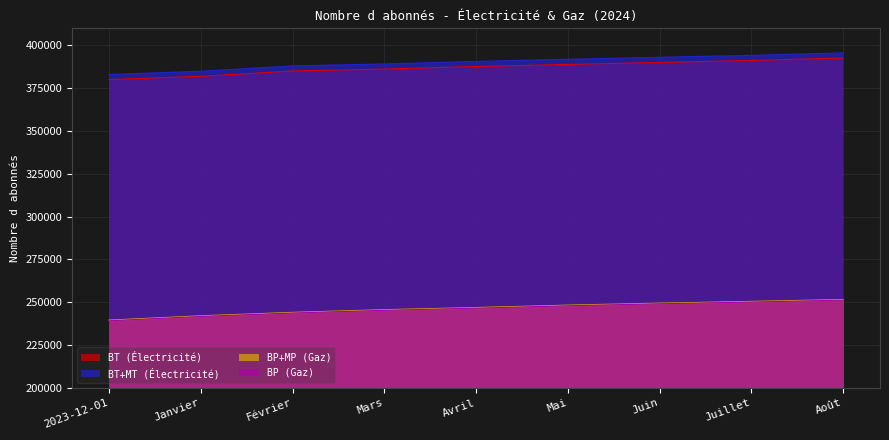

Is the value of BT (Électricité) at Mars greater than the value of BT+MT (Électricité) at Mai?

No